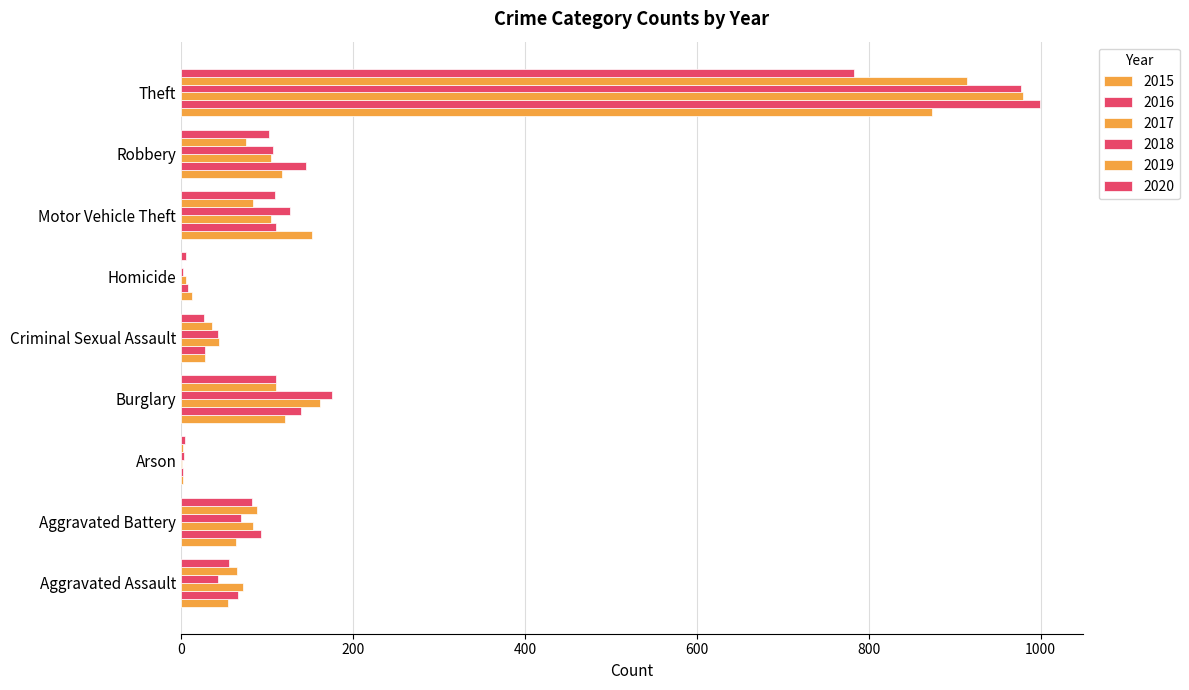

What is the label of the 9th bar from the left?

Theft